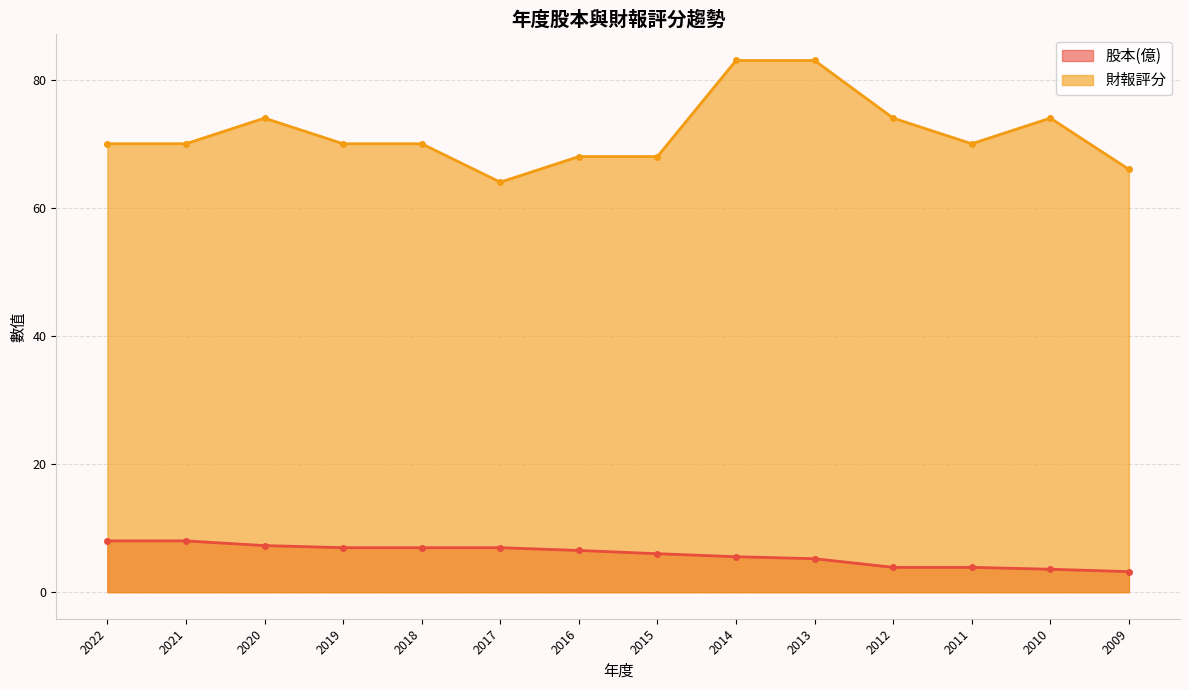

Reading left to right, extract all data points from this chart.

股本(億): 8.0	8.0	7.3	6.9	6.9	6.9	6.5	6.0	5.5	5.2	3.9	3.9	3.6	3.2
財報評分: 70.0	70.0	74.0	70.0	70.0	64.0	68.0	68.0	83.0	83.0	74.0	70.0	74.0	66.0